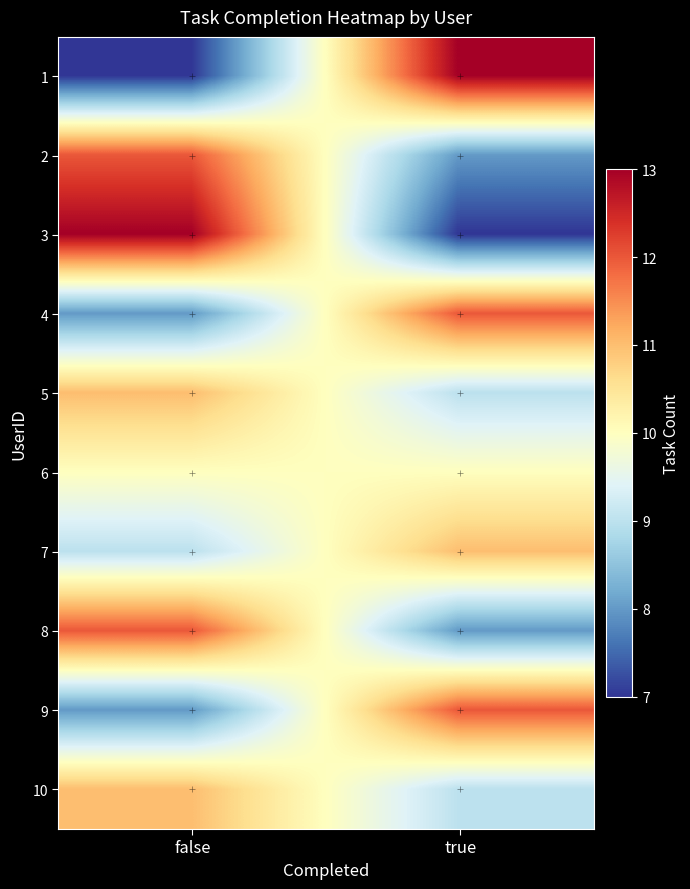

Which has a higher value, false or true?

true